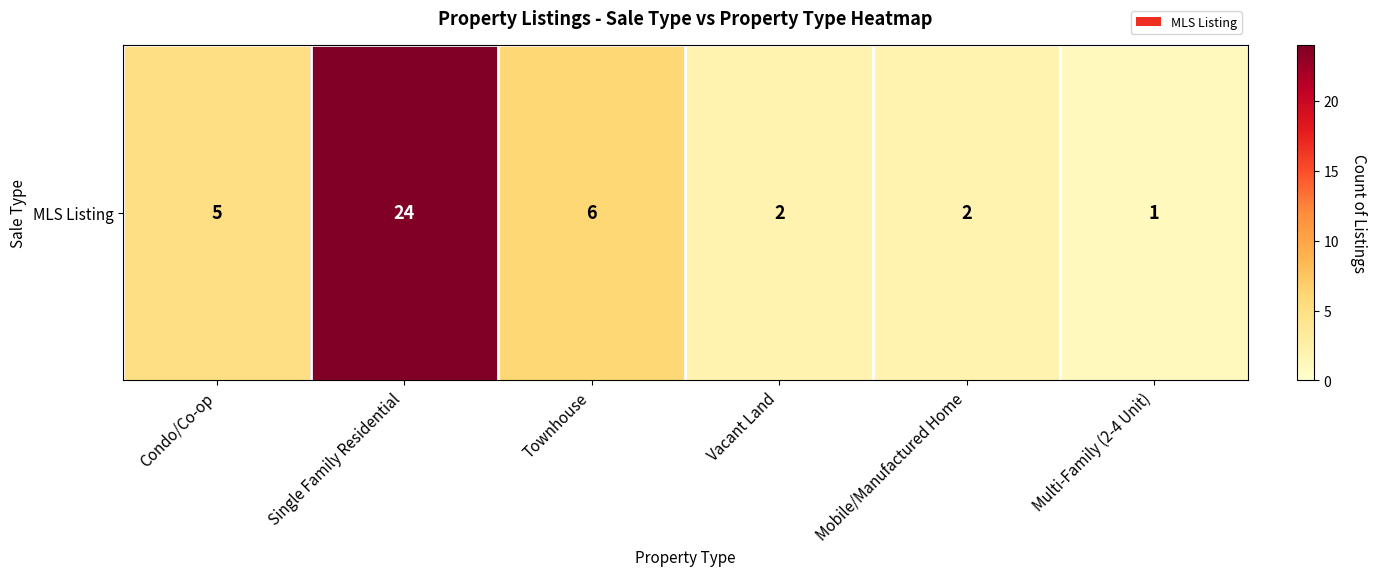

What is the ratio of the value at Vacant Land to the value at Townhouse?

0.3